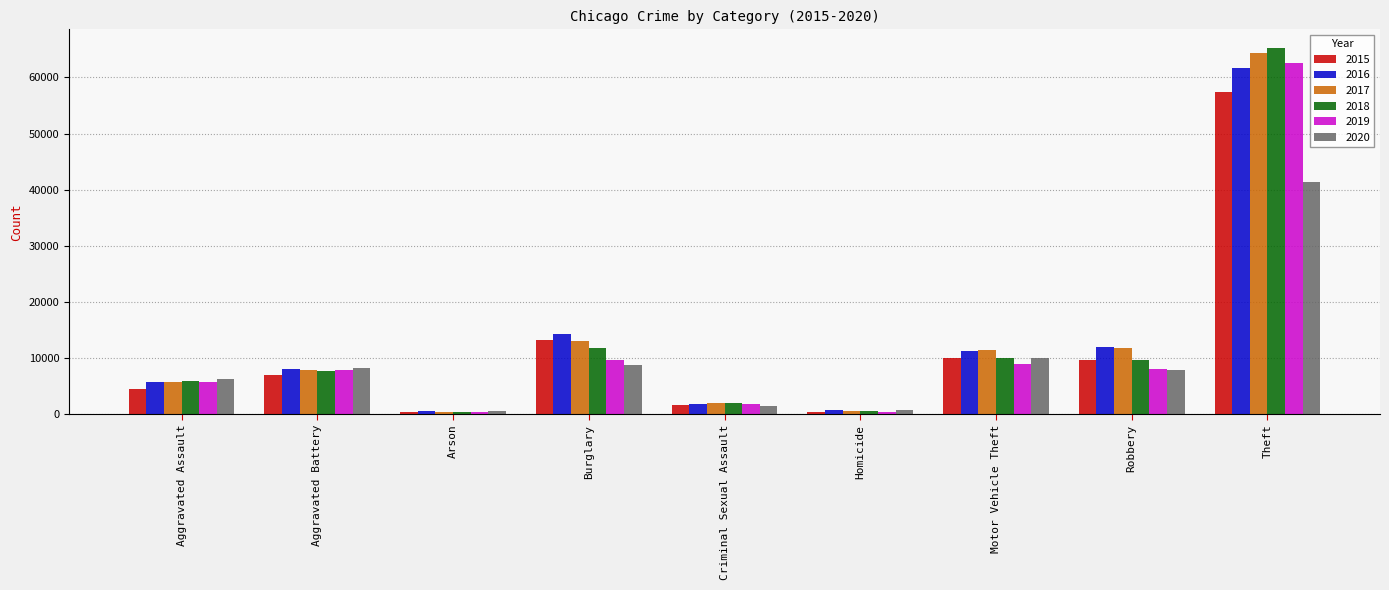

What position from the right is Robbery?

2